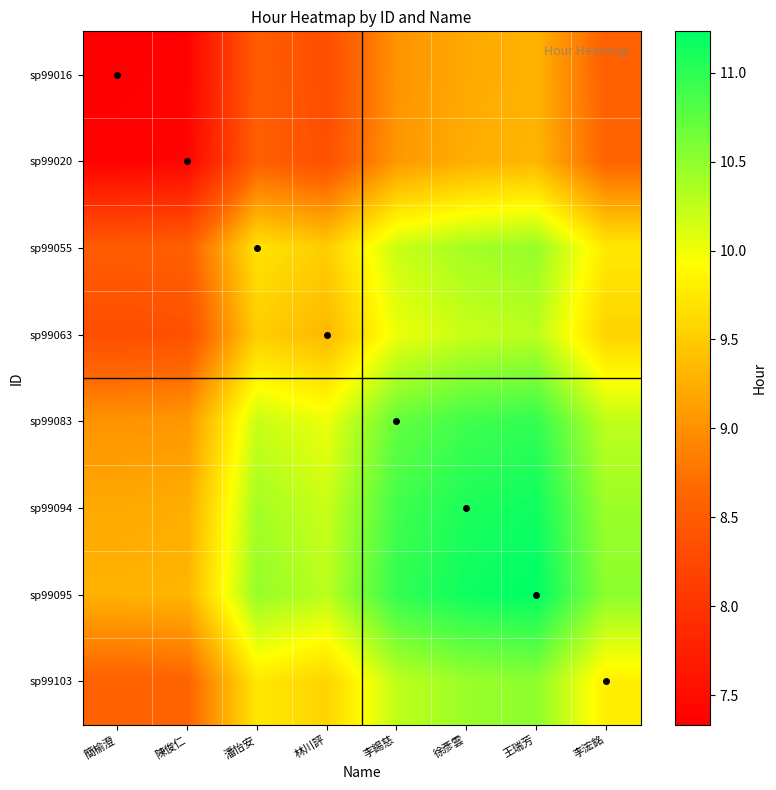

What is the difference between the highest and lowest values at 徐彥雲?

1.9